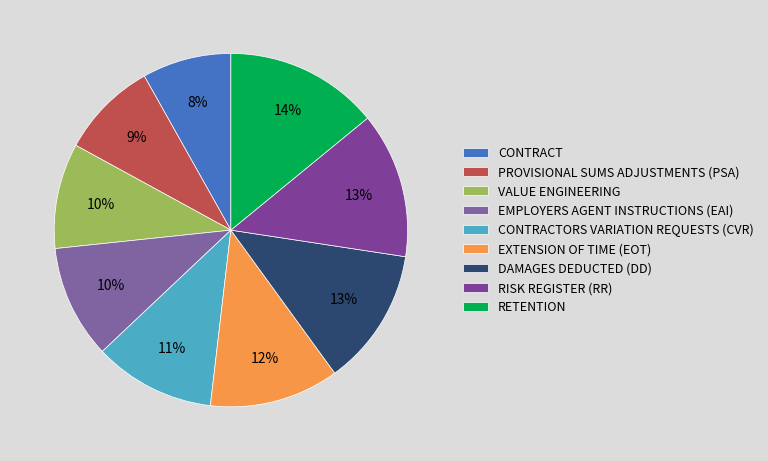

What portion of the pie excludes PROVISIONAL SUMS ADJUSTMENTS (PSA)?

91.1%